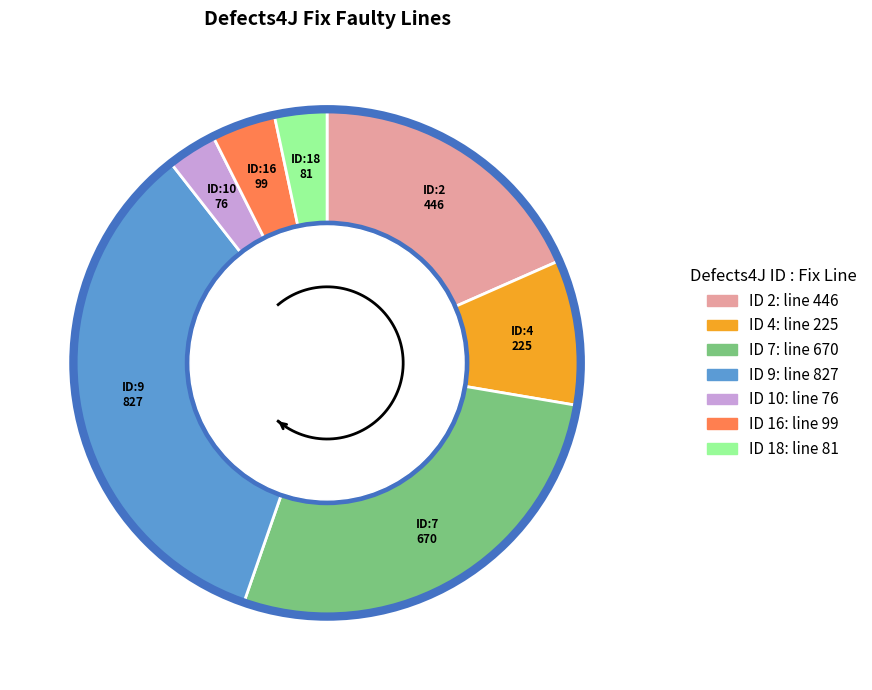

Rank the categories by value from highest to lowest.

9, 7, 2, 4, 16, 18, 10